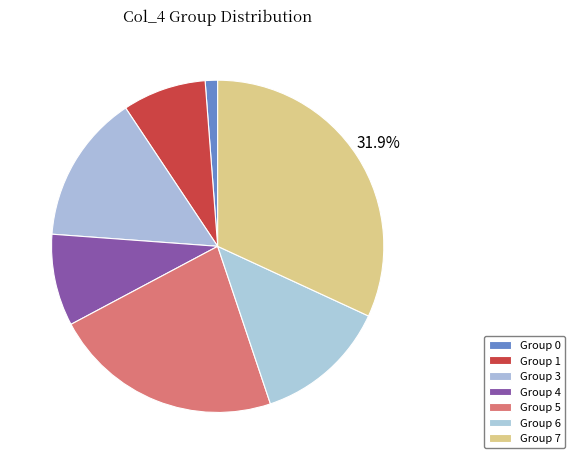

To the nearest percent, what is the average slice percentage?

14%